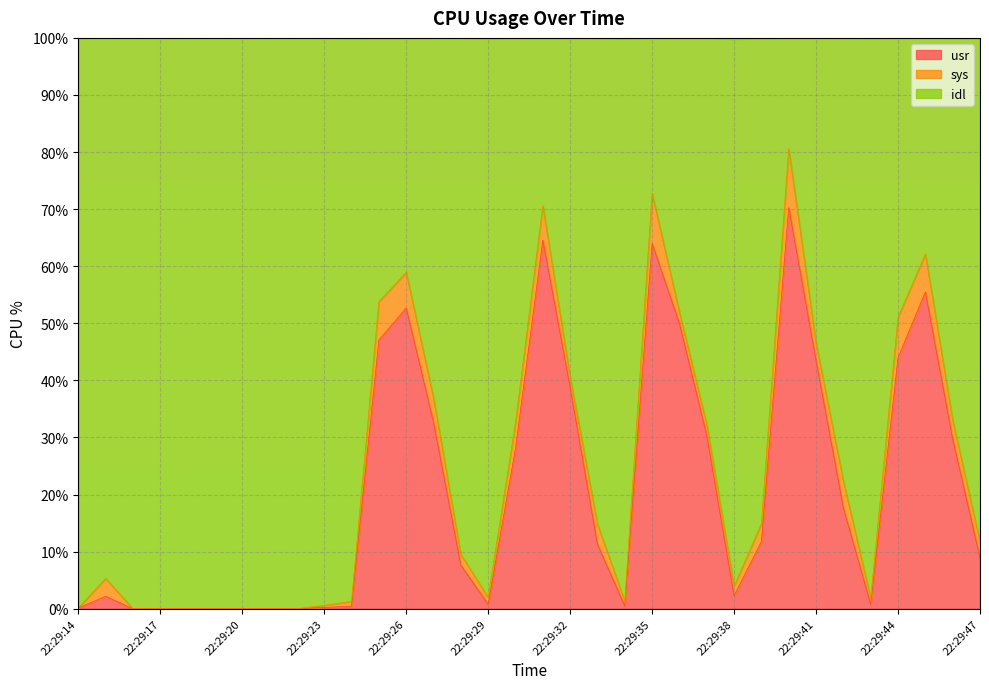

What is the maximum value shown in the chart?

80.6